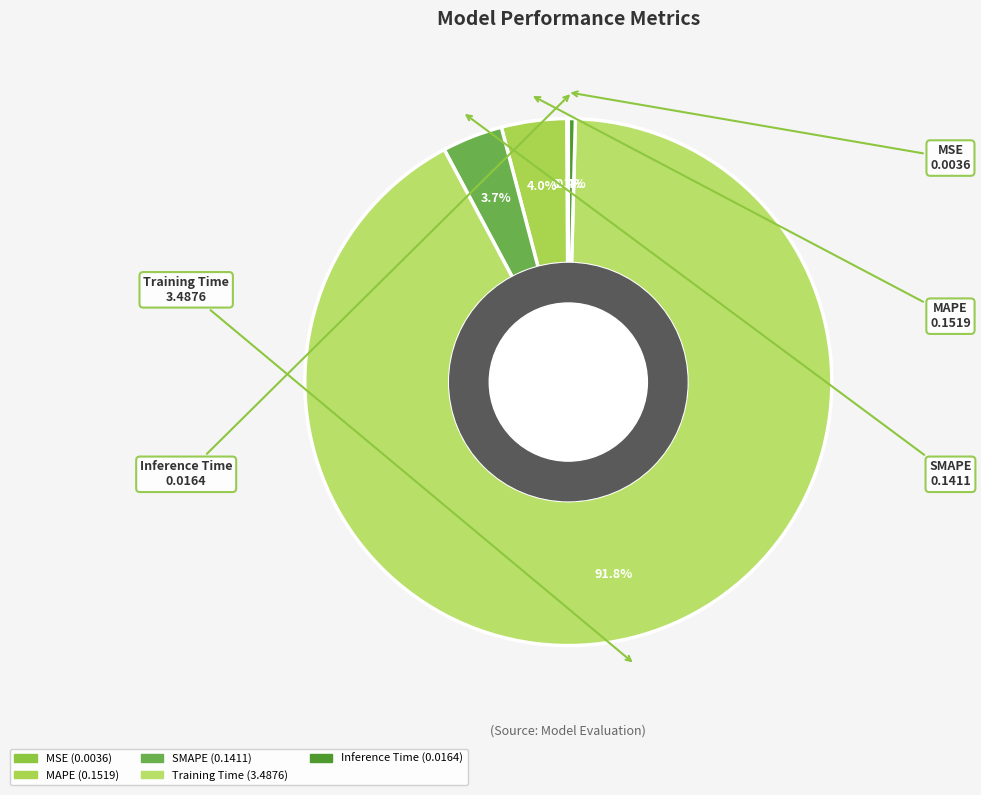

Does MAPE represent more than half of the total?

No